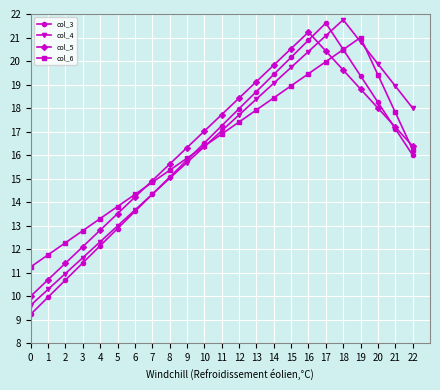

True or false: col_5 and col_4 cross at least once.

True